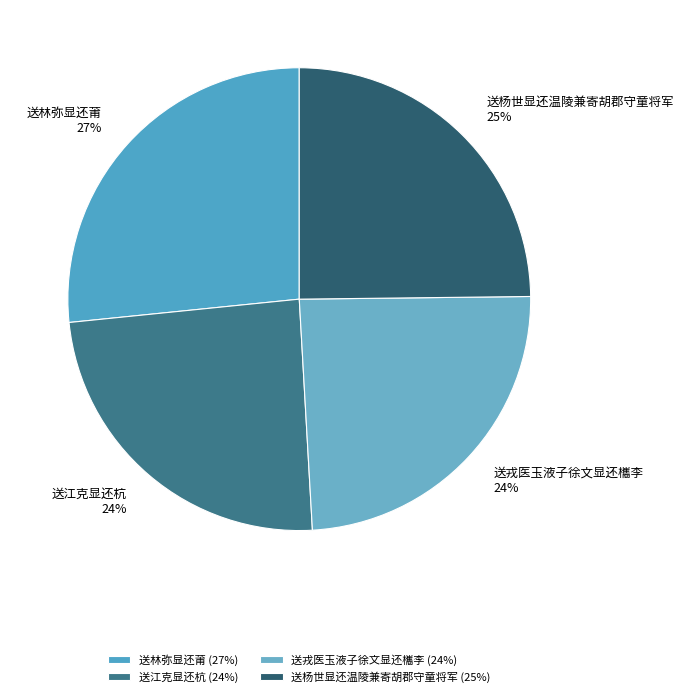

What is the ratio of the value at 送杨世显还温陵兼寄胡郡守童将军 to the value at 送戎医玉液子徐文显还欈李?

1.0